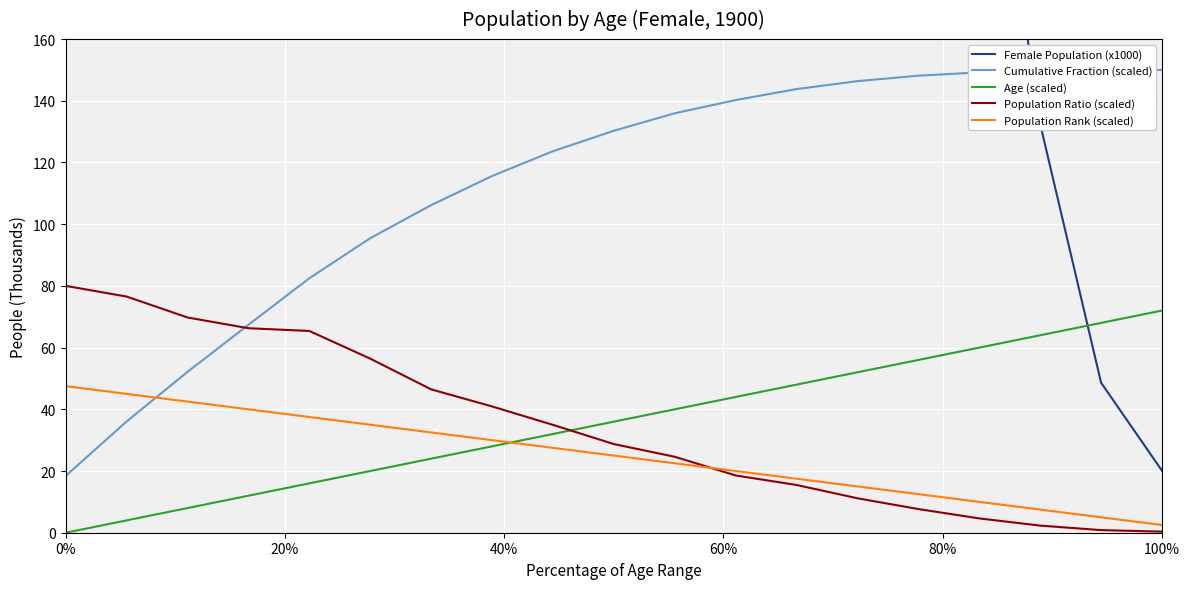

At how many categories does at least one series exceed 1177?

11